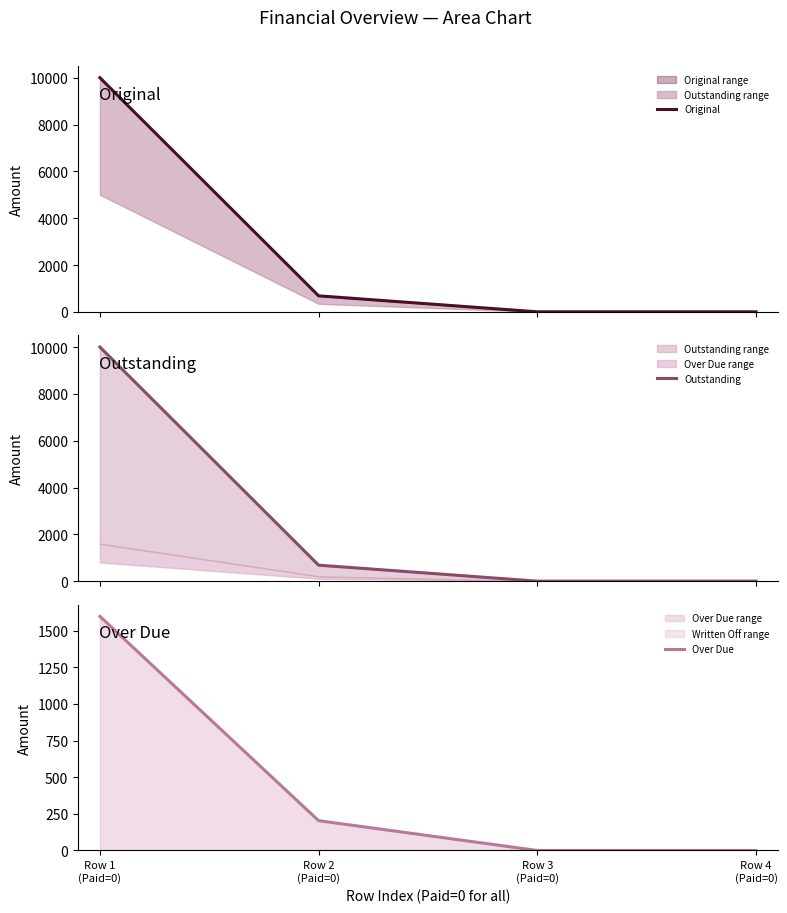

What are all the series names shown in the legend?

Original, Outstanding, Over Due